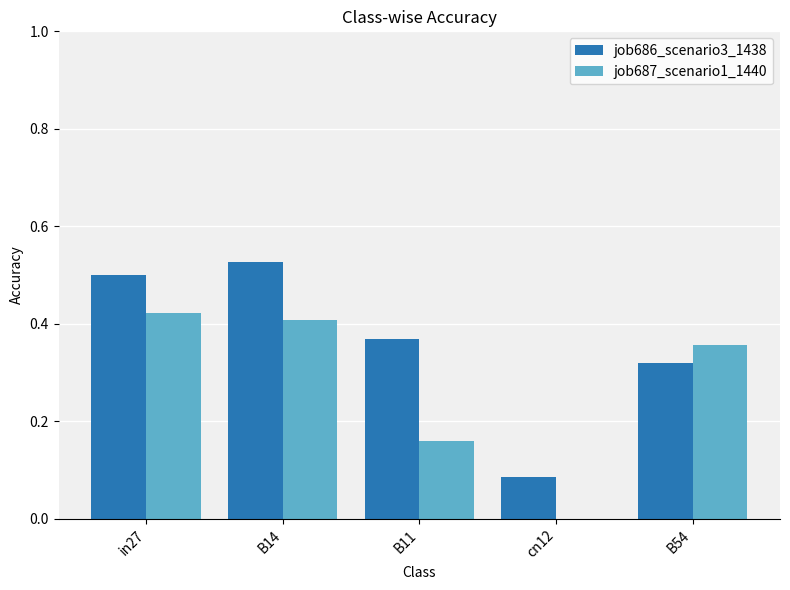

Between B14 and cn12, which series saw the biggest shift?

job686_scenario3_1438